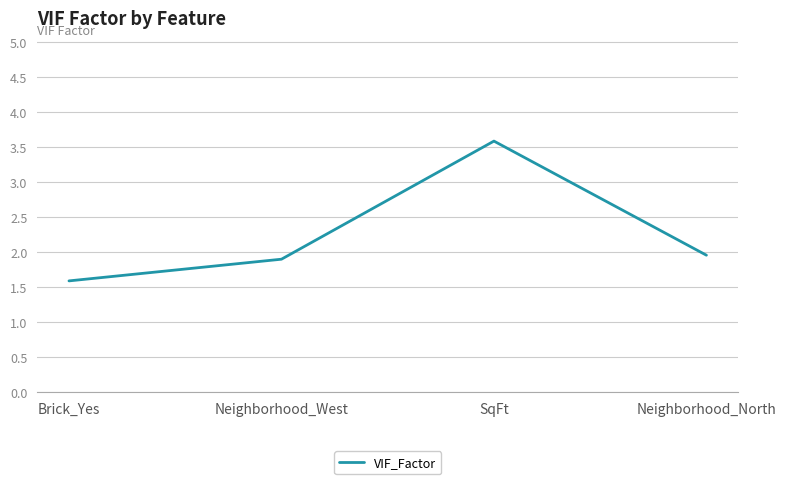

List the labels in order of value, smallest first.

Brick_Yes, Neighborhood_West, Neighborhood_North, SqFt